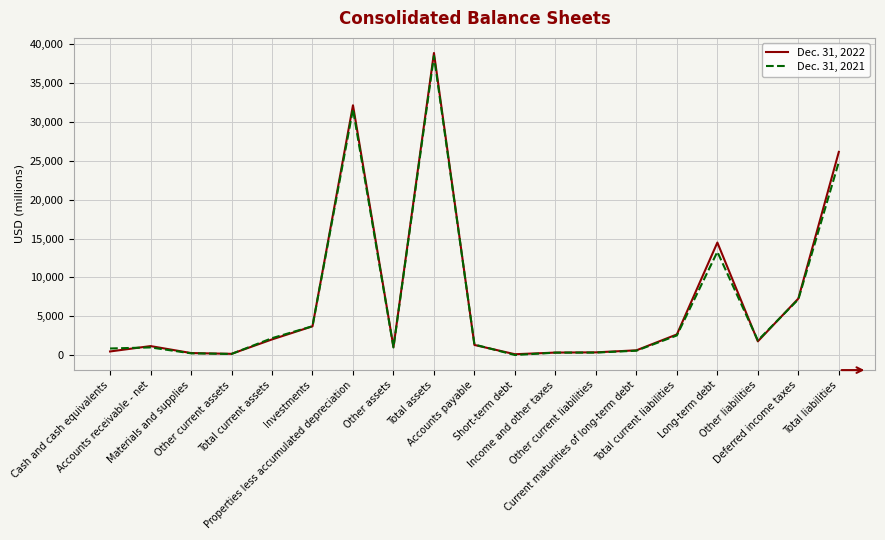

Which series has the largest range (max minus min)?

Dec. 31, 2022